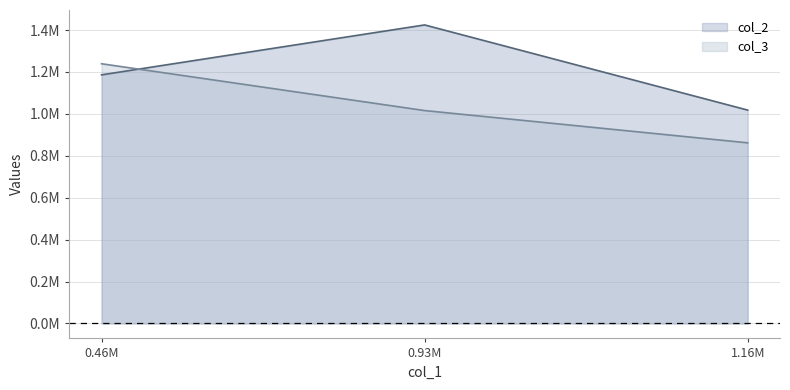

Does the chart display data point markers on the line(s)?

No